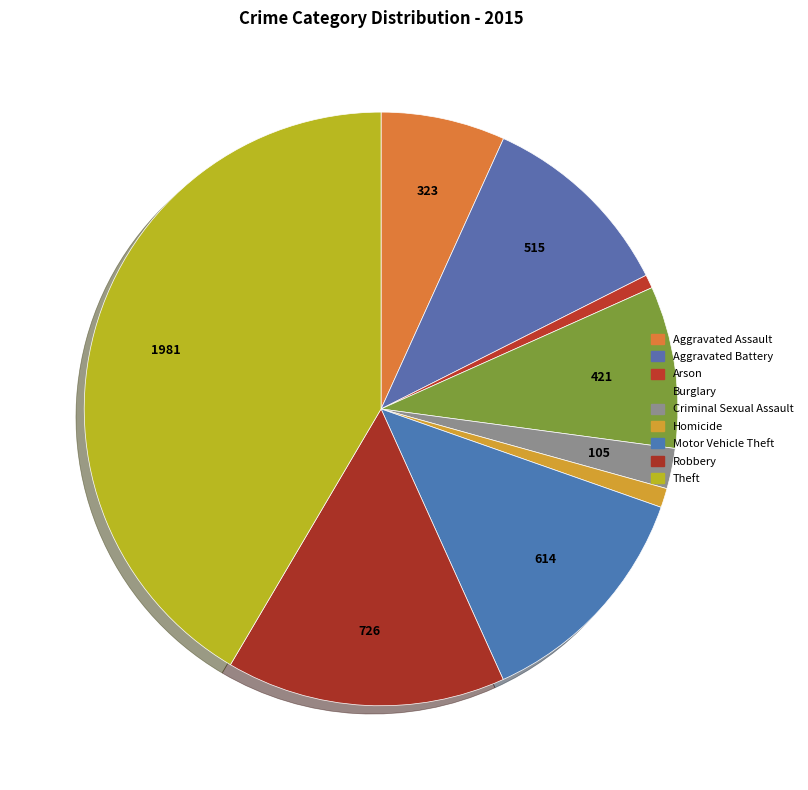

Which slice is the largest?

Theft